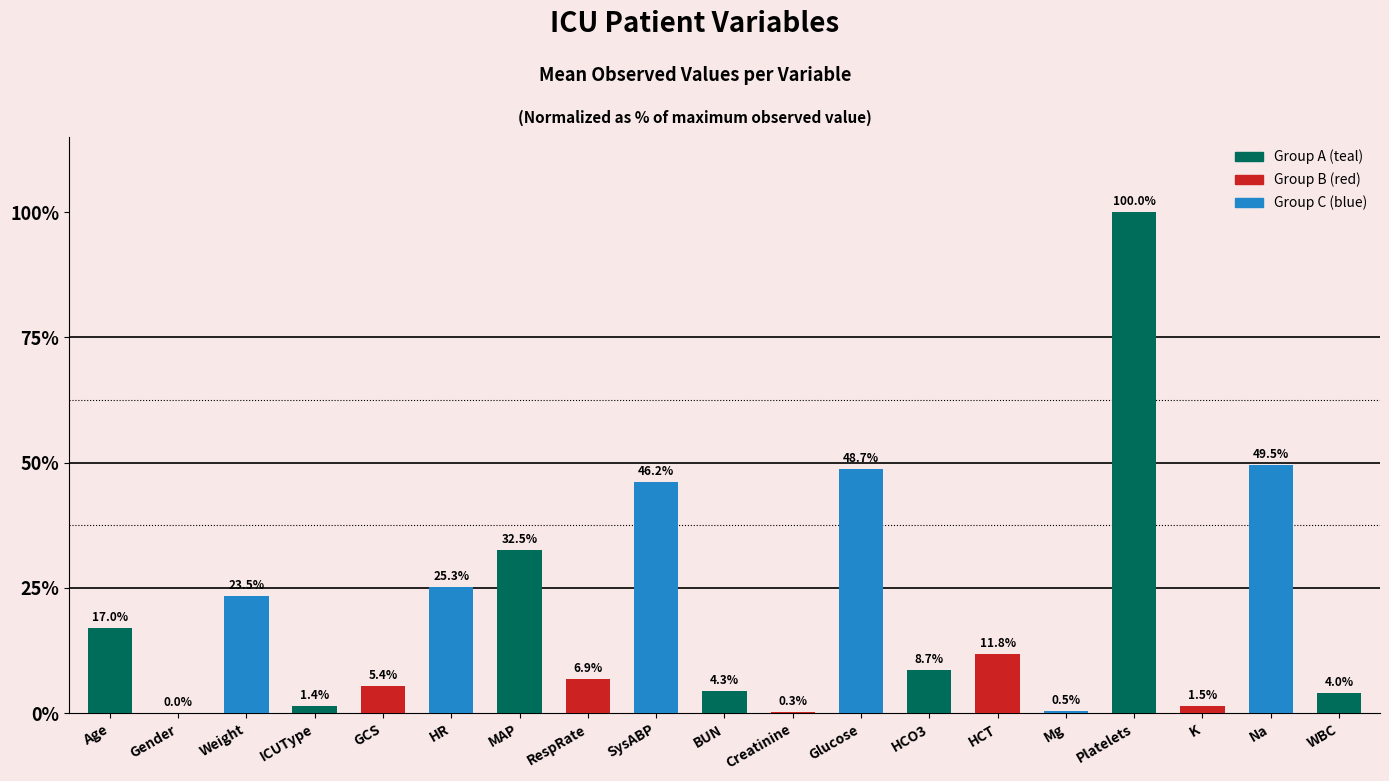

The value at Age is 7.0. True or false?

False